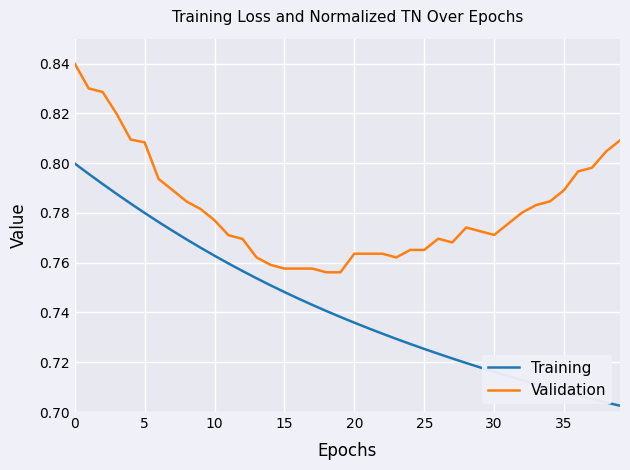

True or false: Training and Validation cross at least once.

False